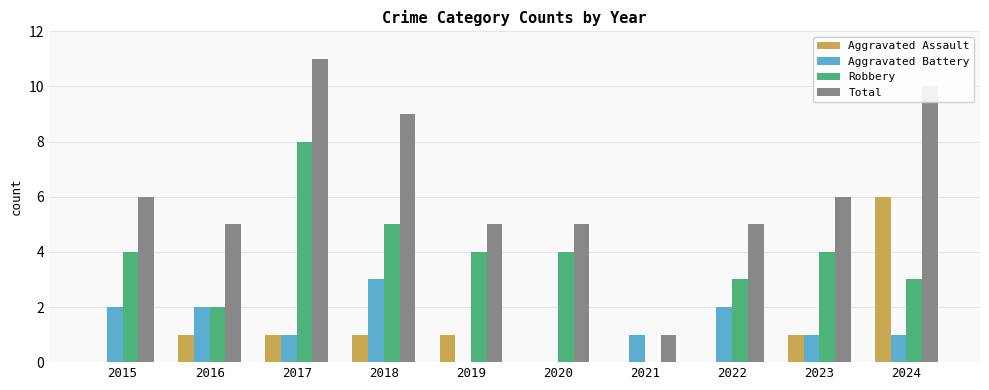

The value of Aggravated Battery at 2017 is 0. True or false?

False